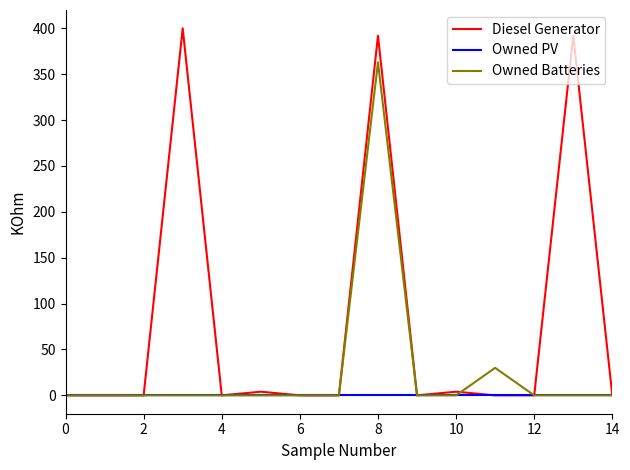

Which series has the largest total across all categories?

Diesel Generator